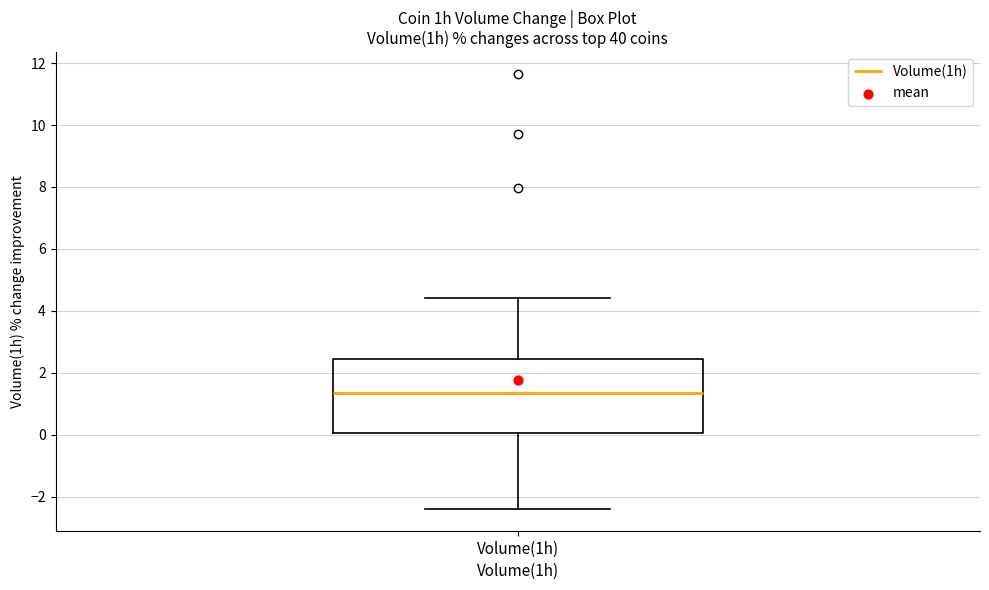

Read this box plot against the y-axis: the position of the median line, the range covered by the box, and the ends of both whiskers. The values are not printed on the chart, so give them approximately, as read against the axis.

median 1.4, box 0.0 to 2.4, whiskers -2.4 to 4.4